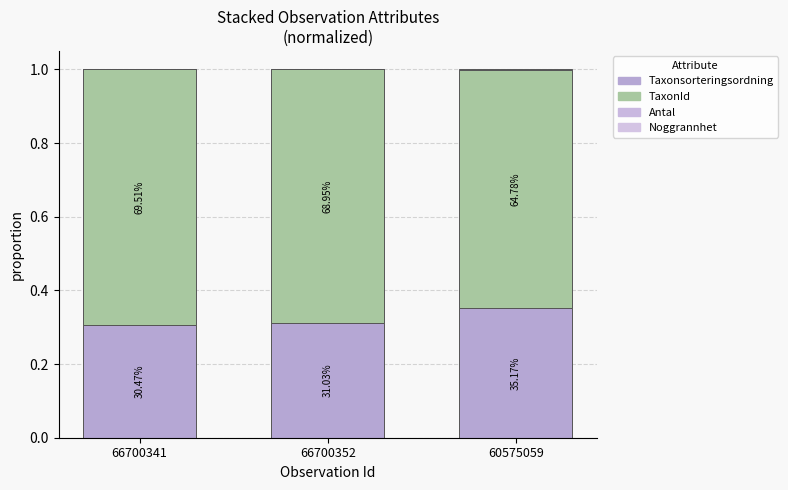

Which series has the largest range (max minus min)?

TaxonId